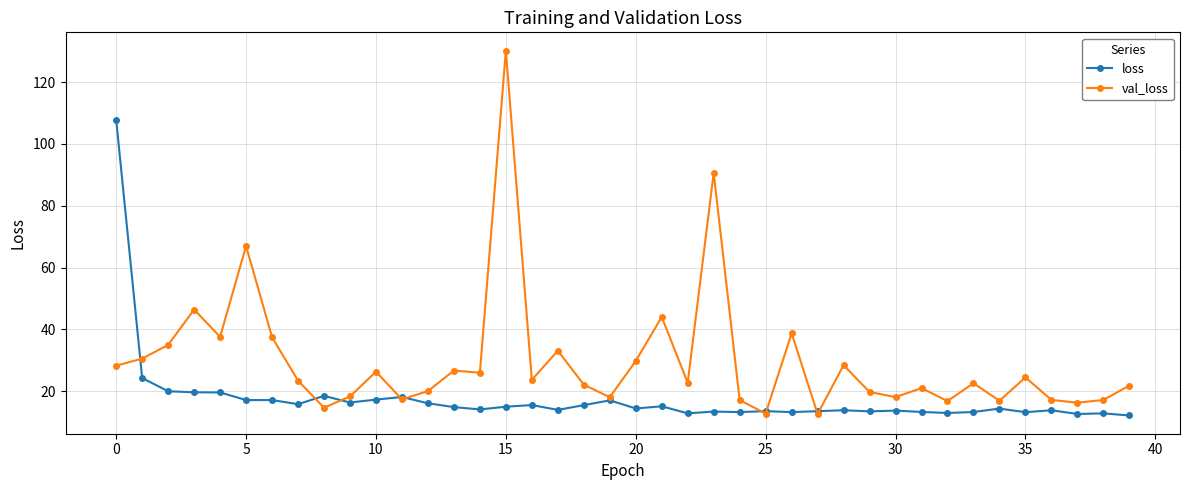

How many lines are shown in the chart?

2